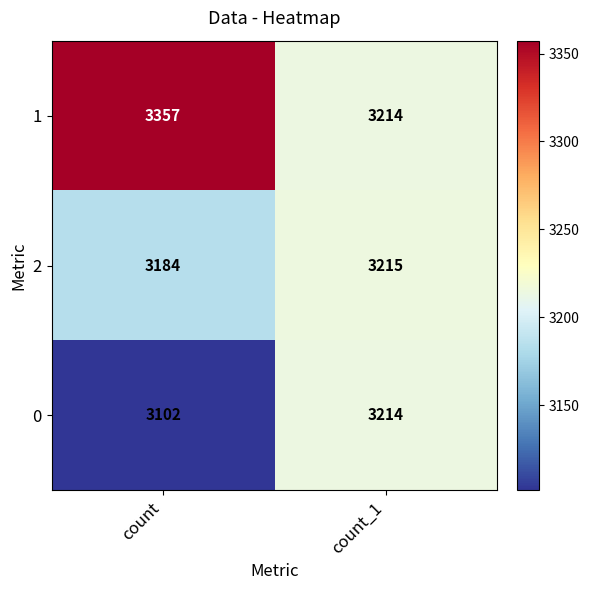

At which label does 2 reach its minimum?

count